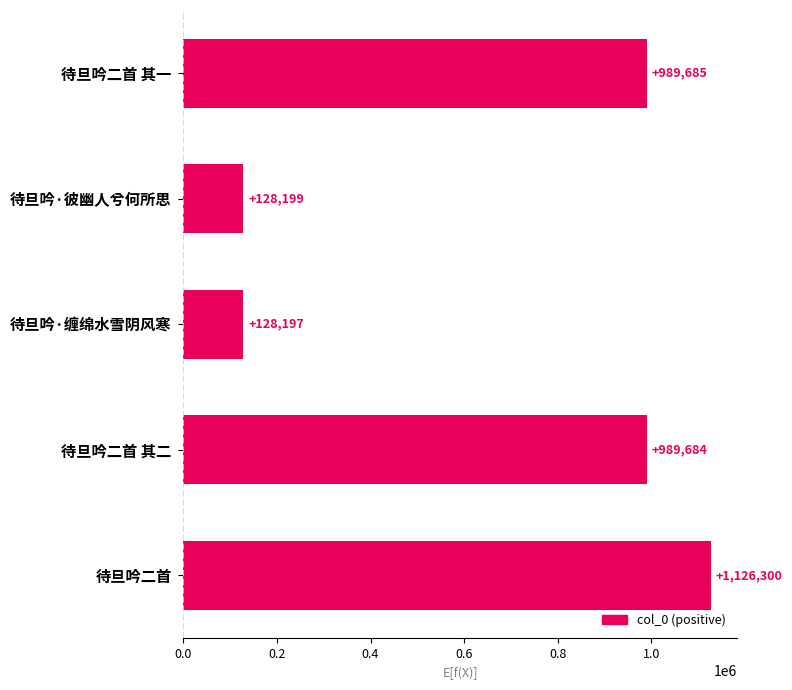

Reading top to bottom, what are all the values shown in this chart?

989685	128199	128197	989684	1126300